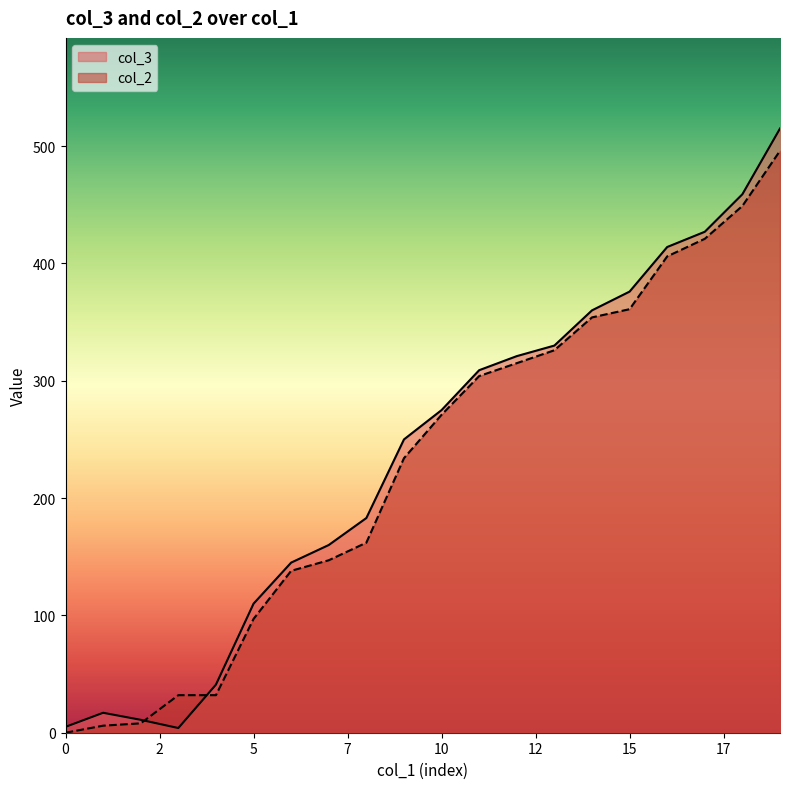

What is the maximum value for col_3?

515